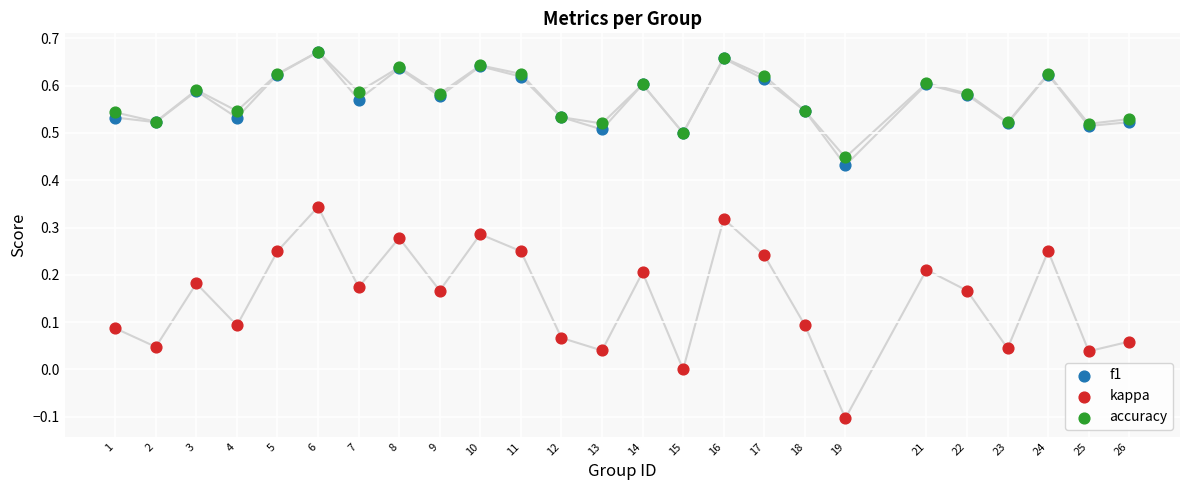

Which series reaches the minimum Y coordinate?

kappa